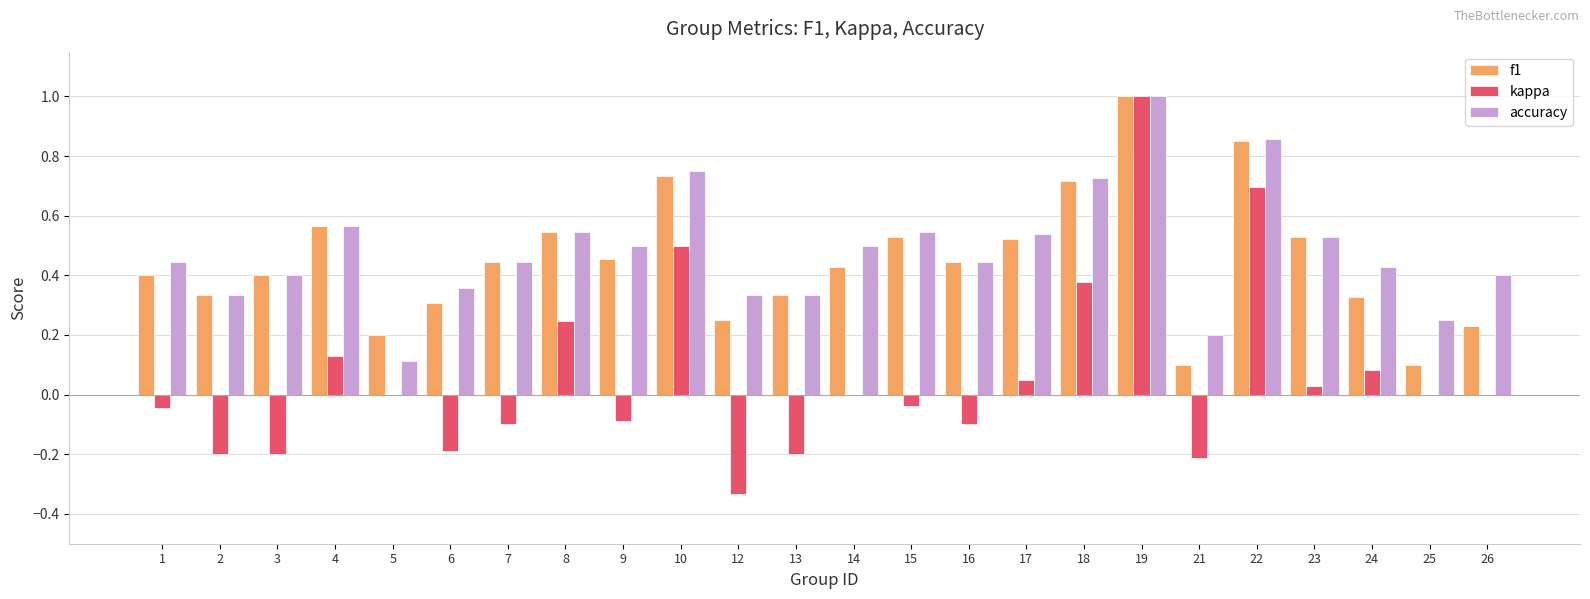

Which series has the largest total across all categories?

accuracy